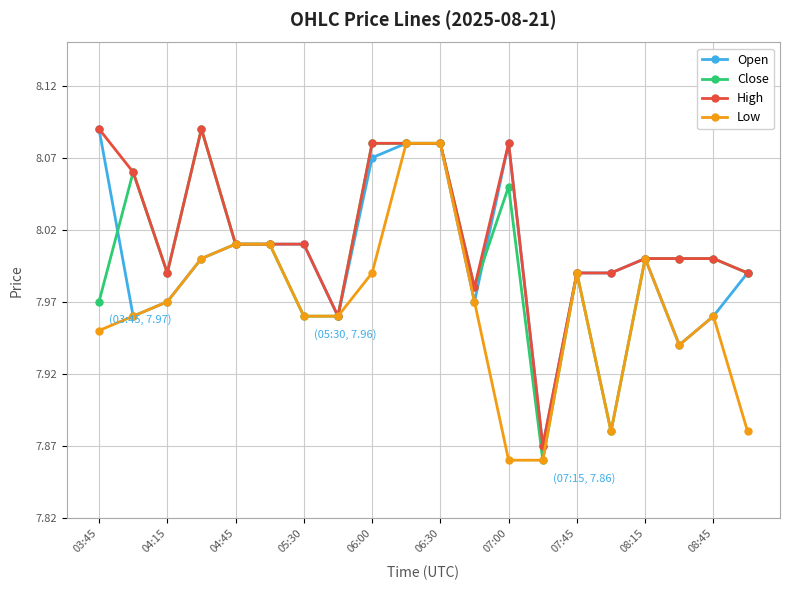

How many data points does each series have?

20